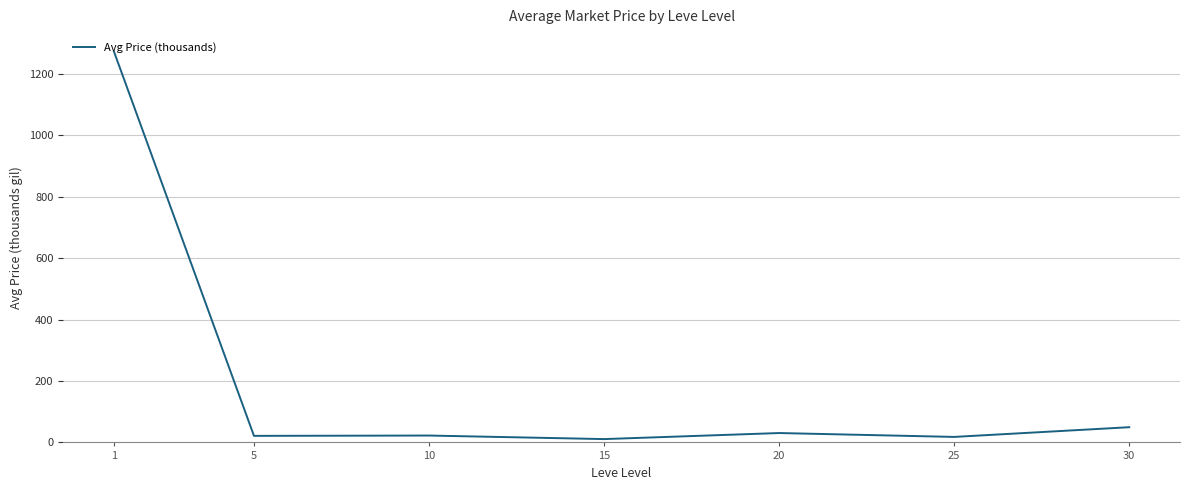

What is the difference between the maximum and minimum values?

1262.0